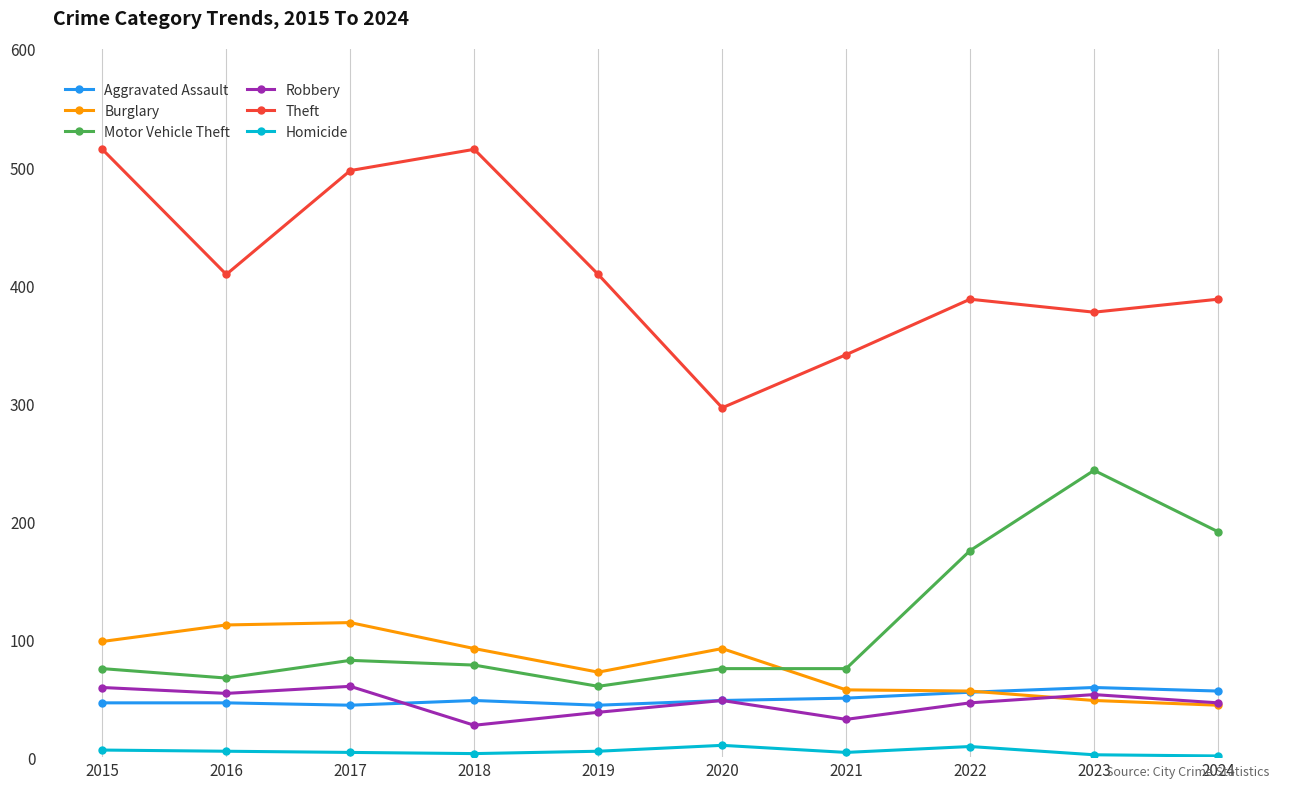

True or false: Theft and Motor Vehicle Theft intersect in this chart.

False